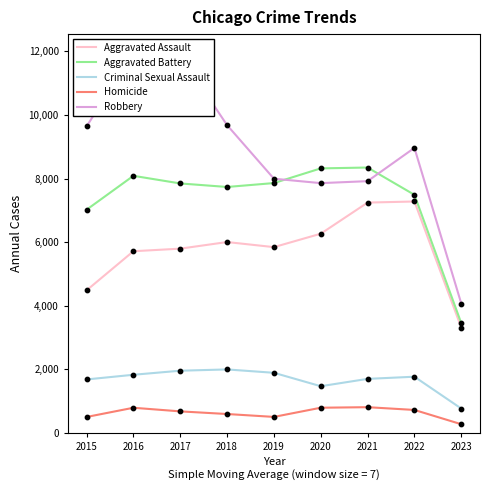

Which series has the largest total across all categories?

Robbery